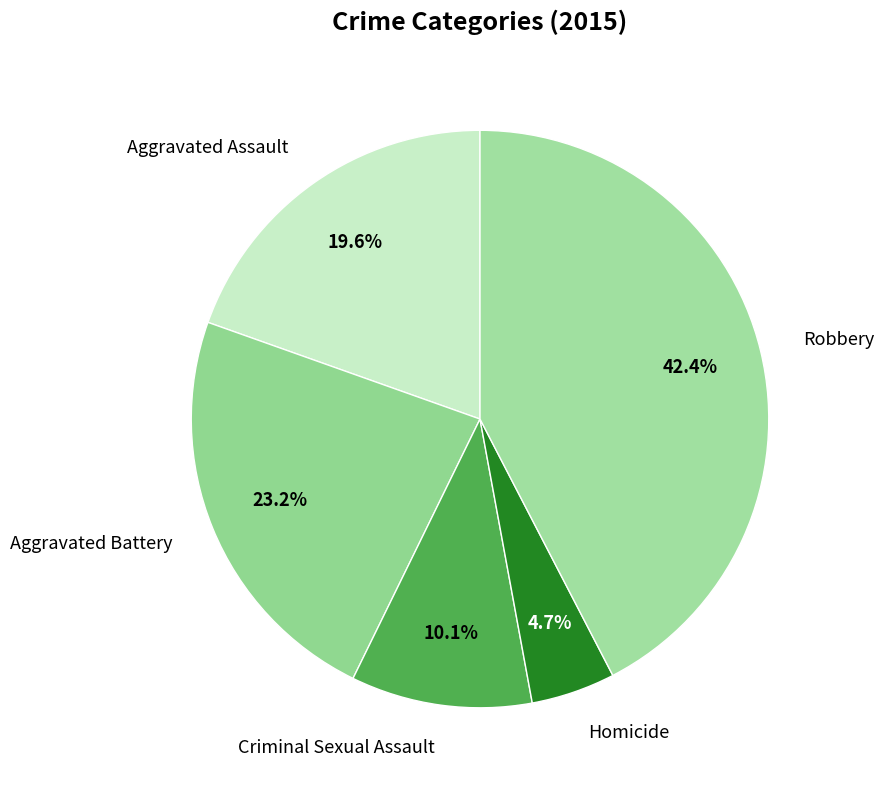

Approximately how many times larger is the value at Homicide compared to Robbery?

0.1